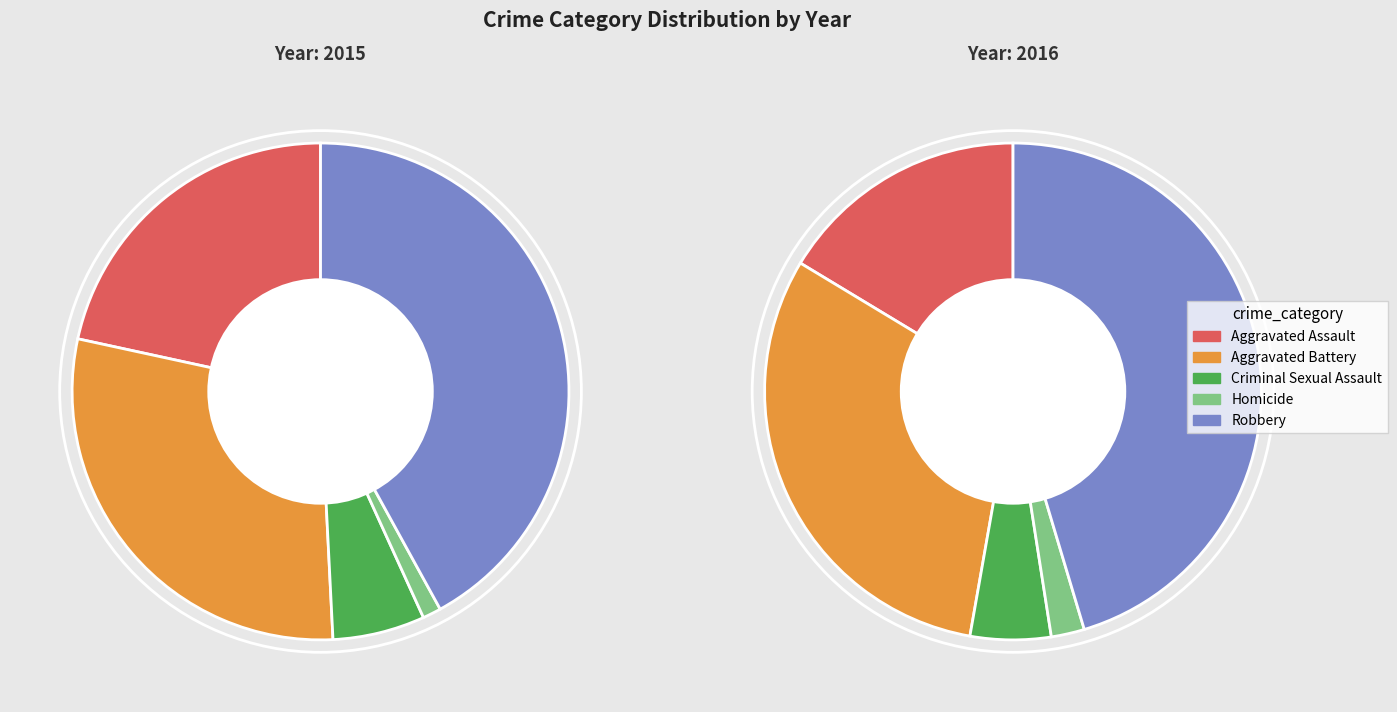

Does Aggravated Assault represent more than half of the total?

No